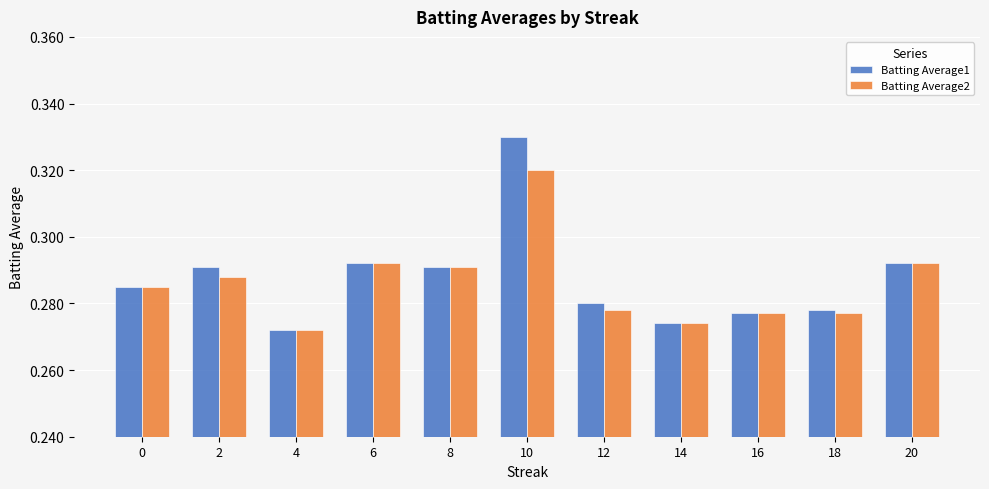

Count the Batting Average2 values in the range 0 to 1.

11